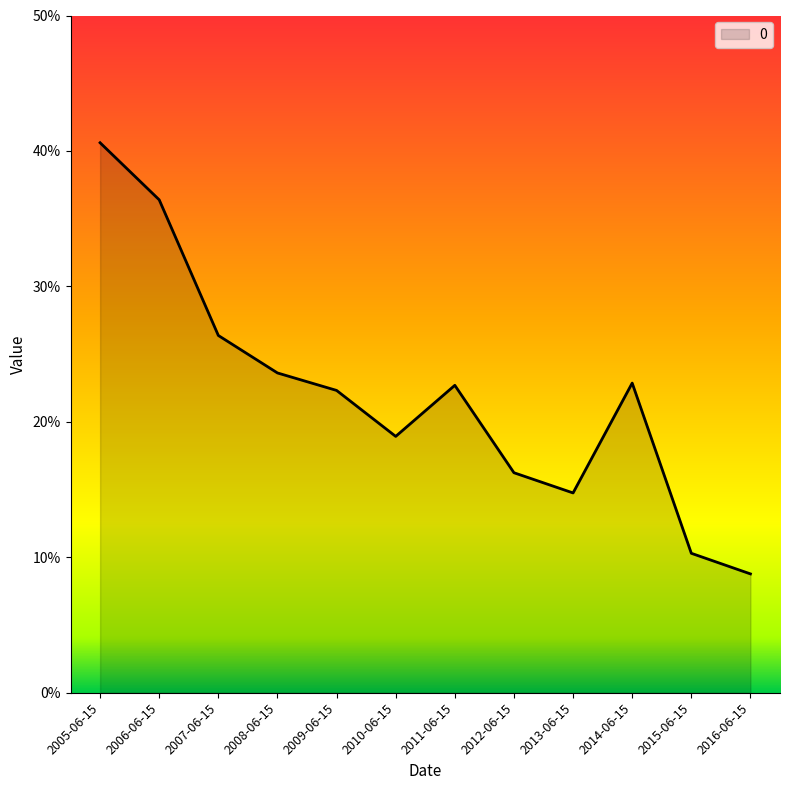

Where is the data nearest to the value 0?

2016-06-15